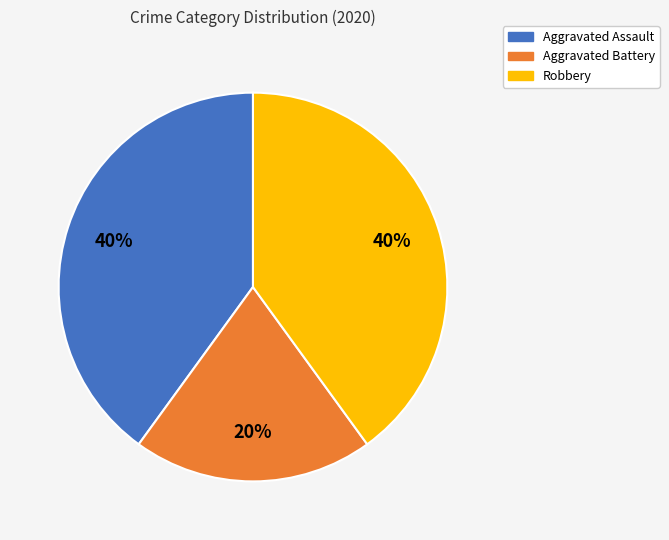

Combined, do Aggravated Battery and Robbery account for over 50%?

Yes